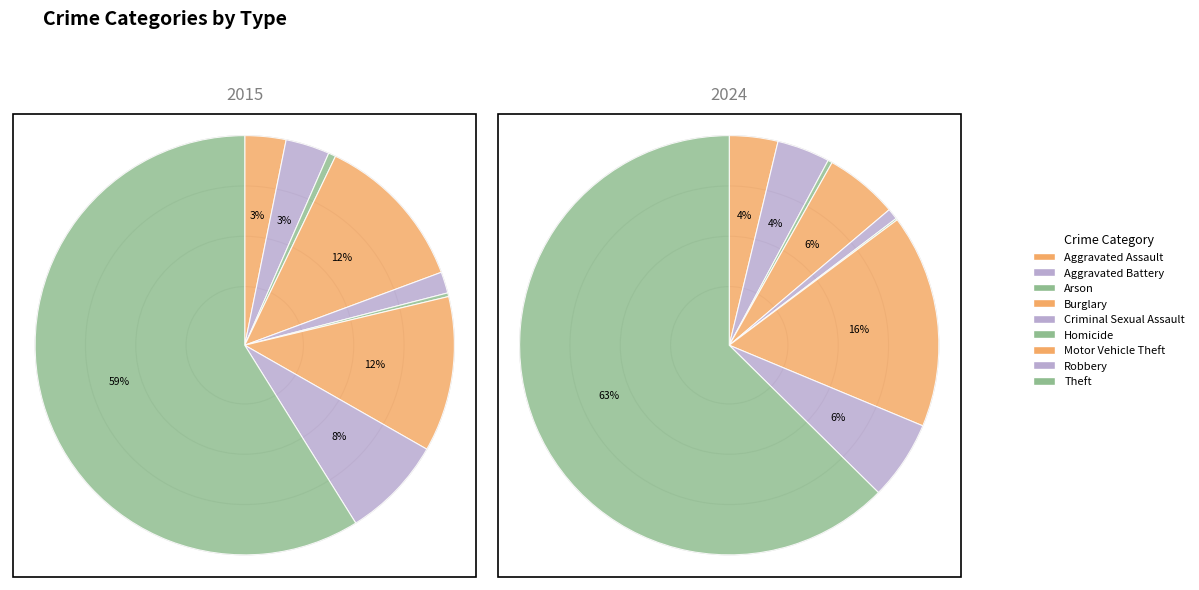

Which category has the biggest portion of the pie?

Theft